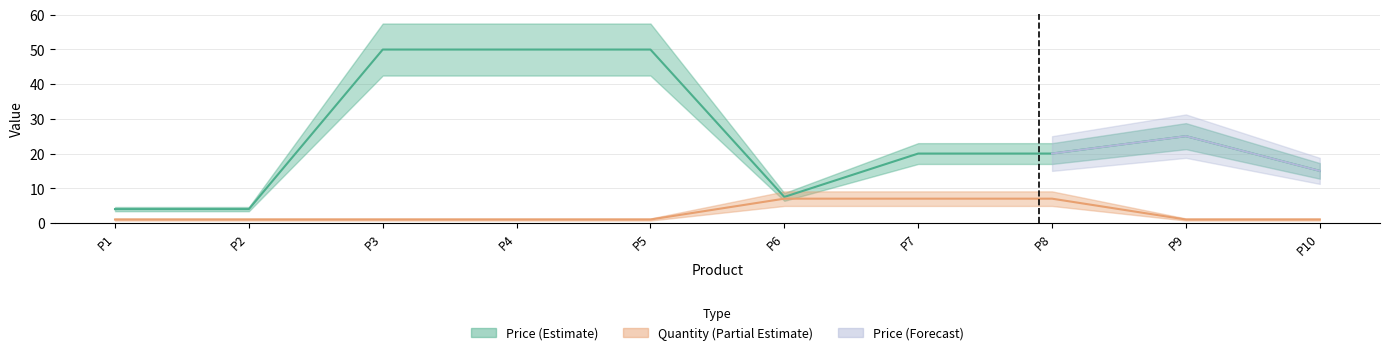

Does the chart have visible grid lines?

Yes